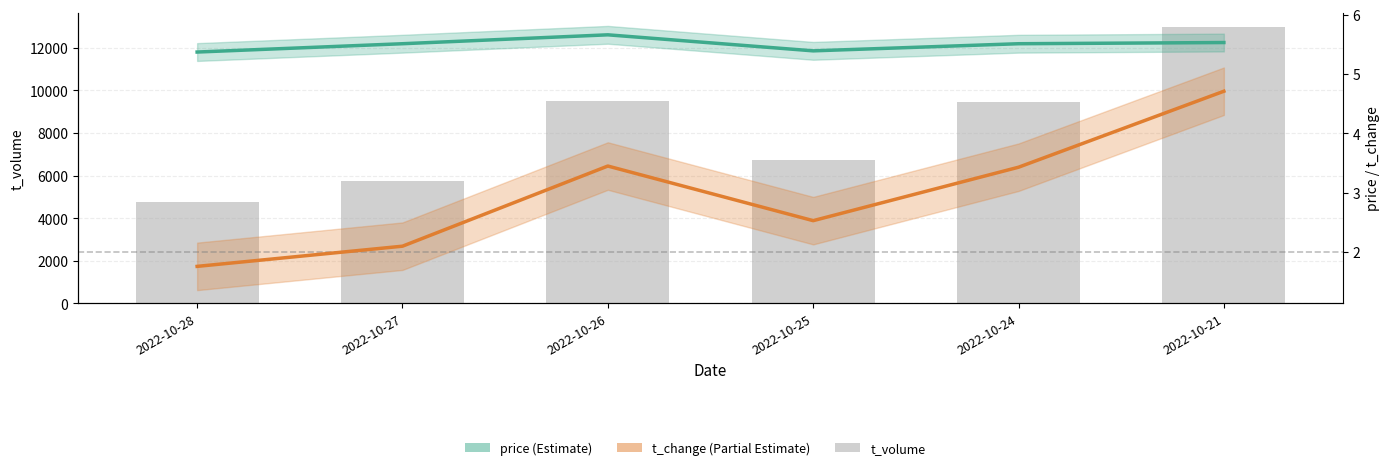

Reading right to left, extract all data points from this chart.

t_volume: 2022-10-21=12997.0	2022-10-24=9444.0	2022-10-25=6749.0	2022-10-26=9522.0	2022-10-27=5763.0	2022-10-28=4773.0
price: 2022-10-21=5.5	2022-10-24=5.5	2022-10-25=5.4	2022-10-26=5.7	2022-10-27=5.5	2022-10-28=5.4
t_change: 2022-10-21=4.7	2022-10-24=3.4	2022-10-25=2.5	2022-10-26=3.5	2022-10-27=2.1	2022-10-28=1.8